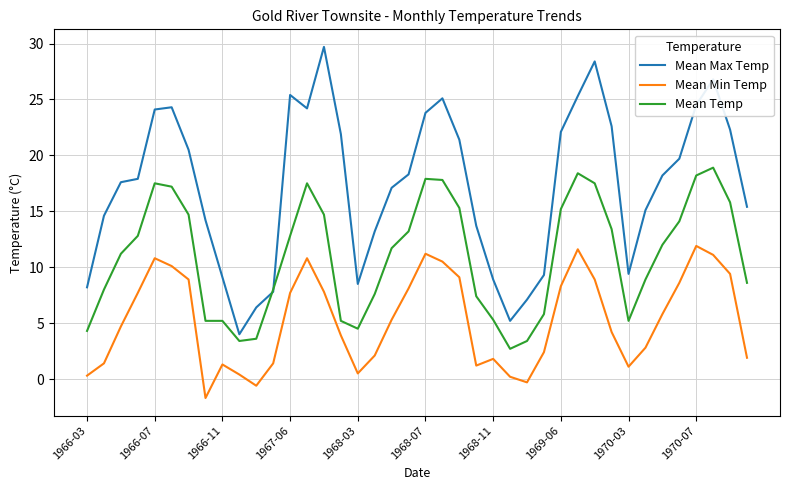

What is the minimum value for Mean Temp?

2.7